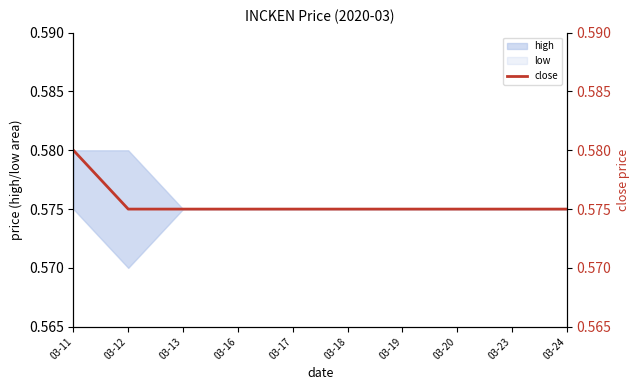

Which series changed the most between 03-11 and 03-12?

low